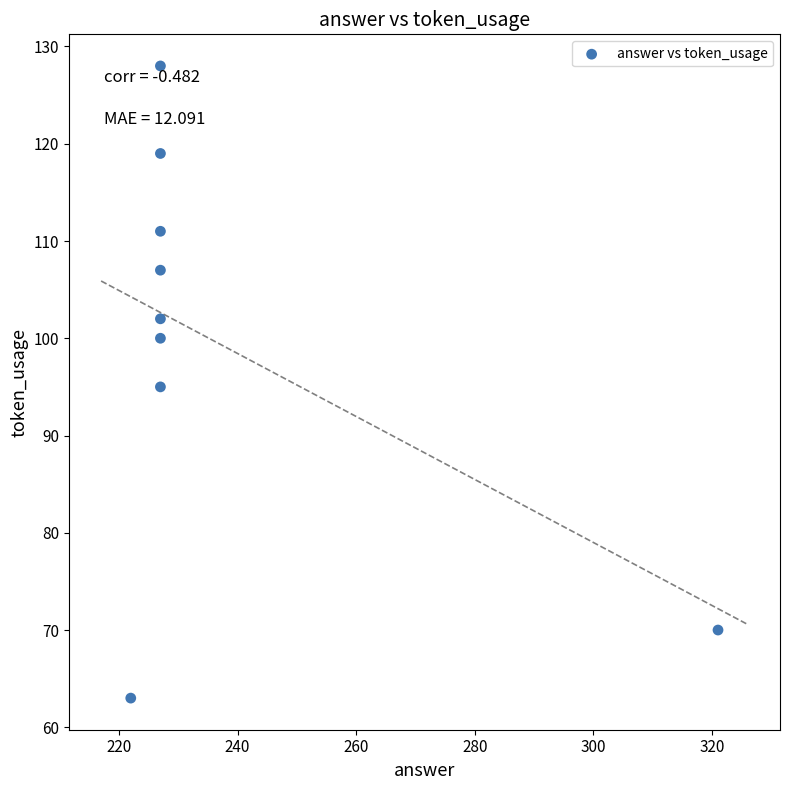

What is the range of X values (max minus min)?

99